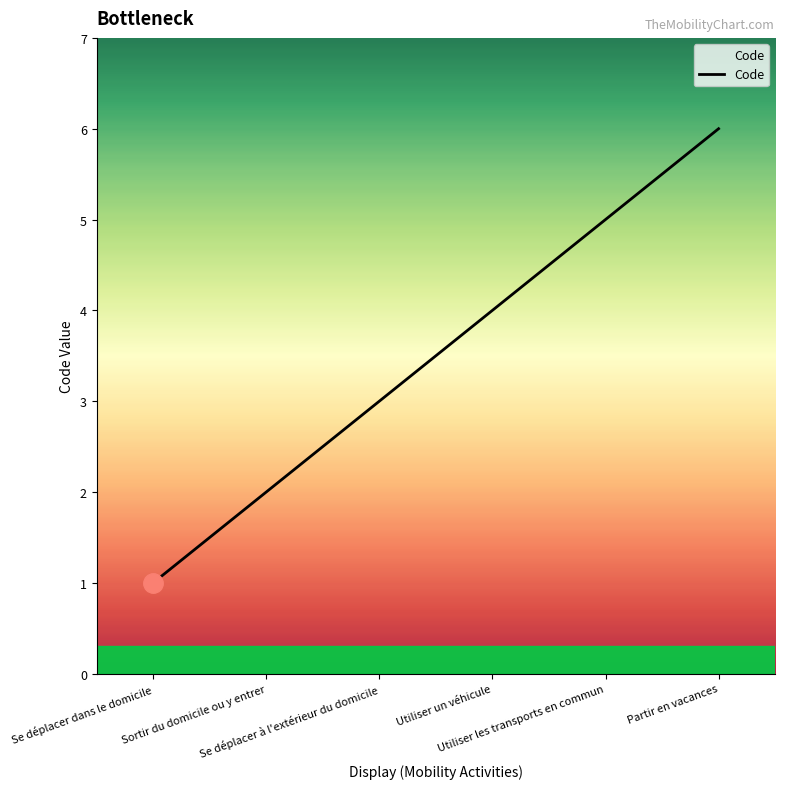

What is the sum of all values?

21